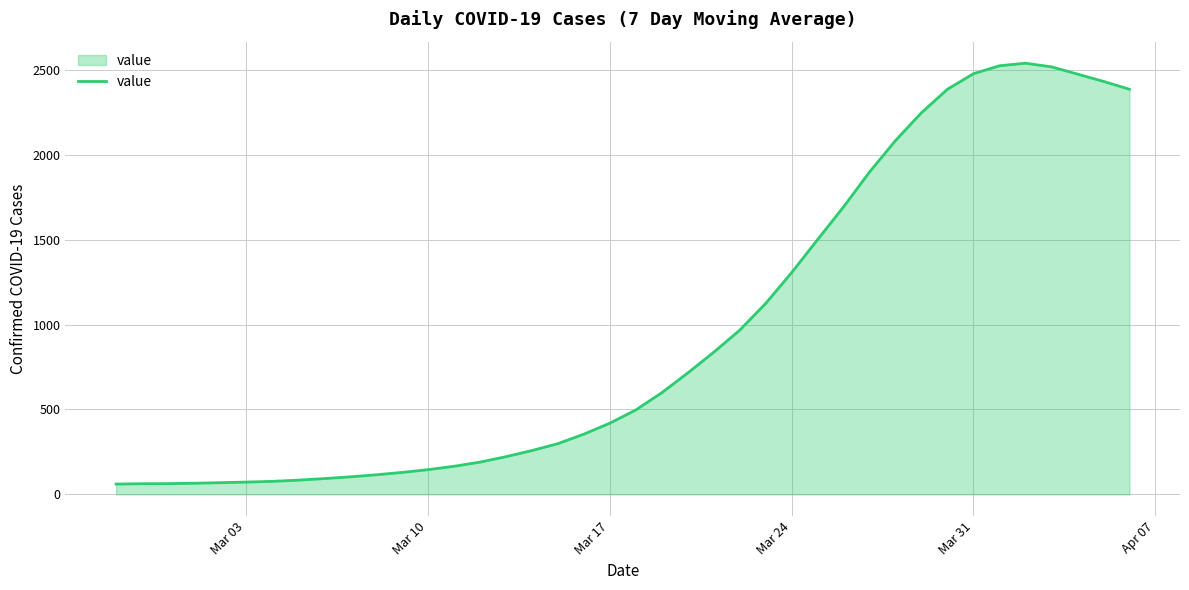

What is the greatest value displayed?

2537.7